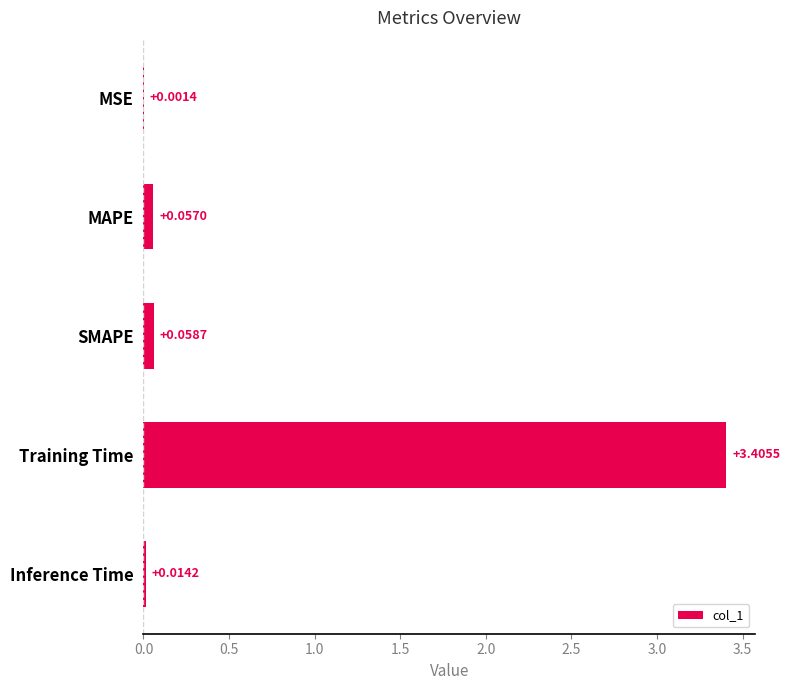

Count the number of categories in the chart.

5